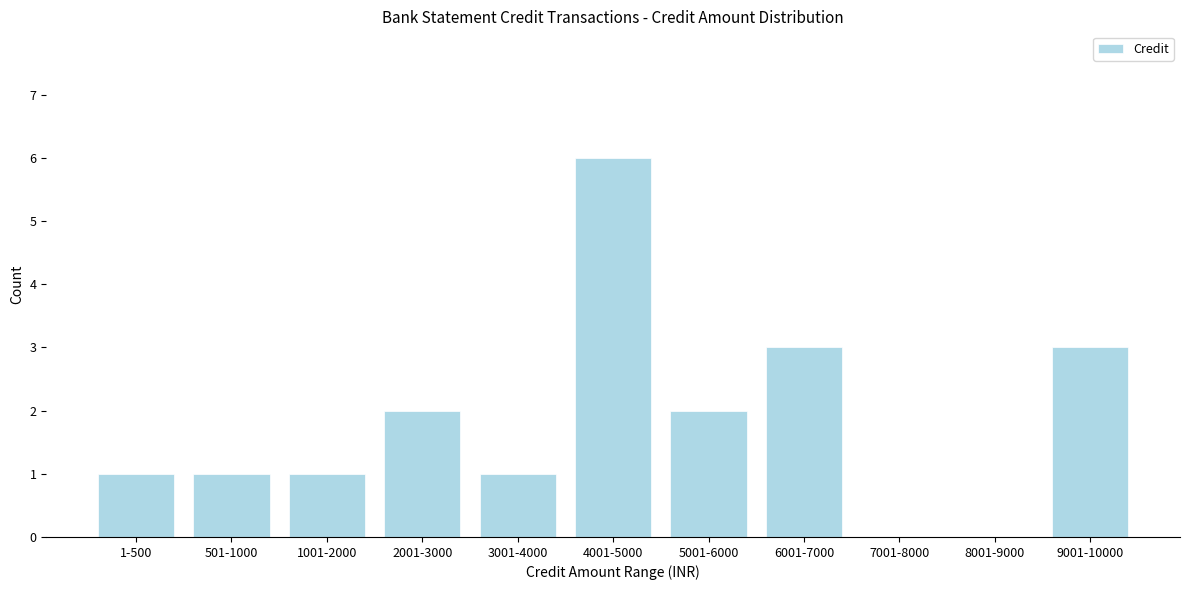

What is the change in value from 5001-6000 to 9001-10000?

+1